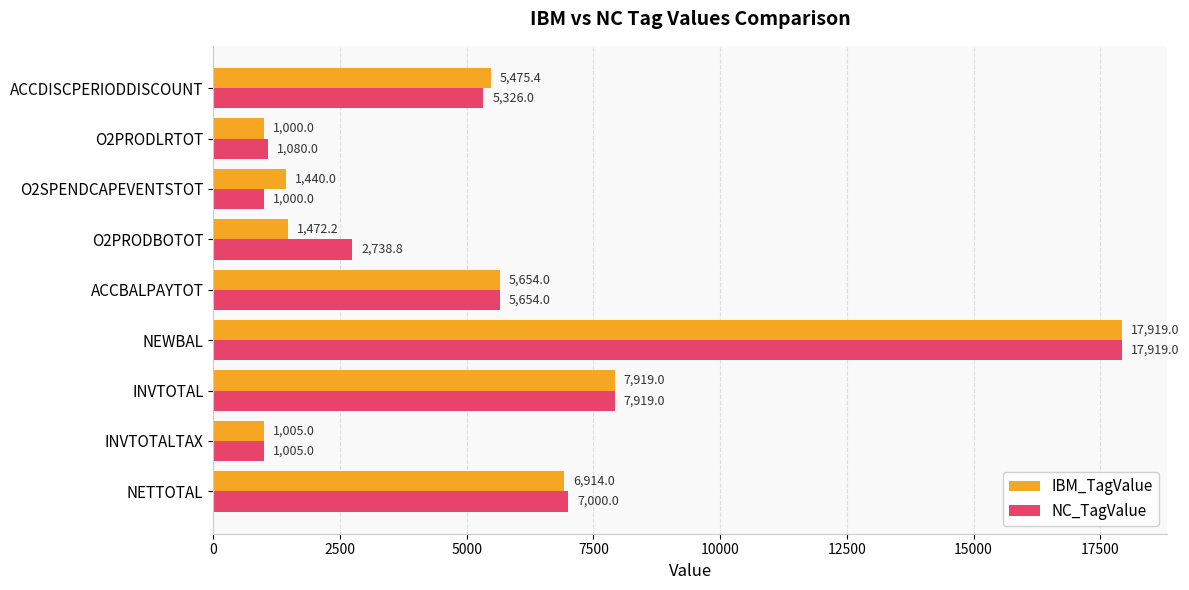

Which series changed the most between NETTOTAL and ACCDISCPERIODDISCOUNT?

NC_TagValue